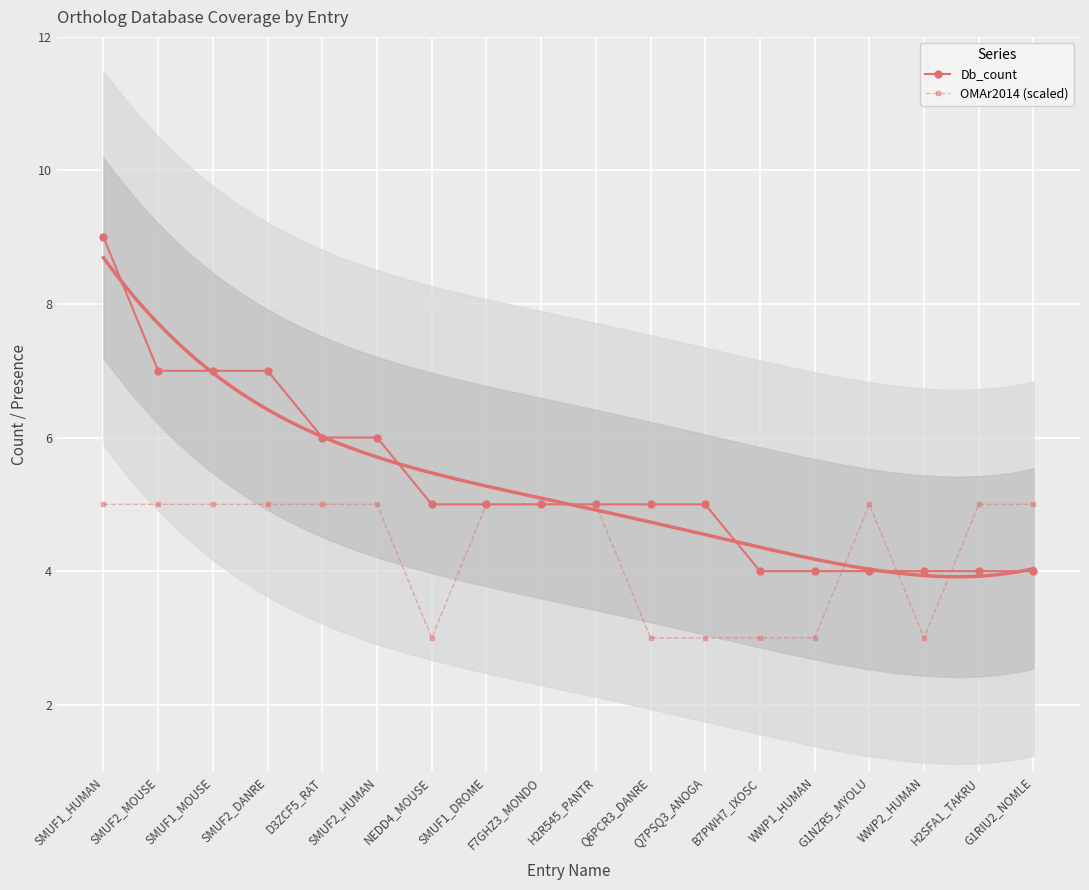

How many lines are shown in the chart?

2